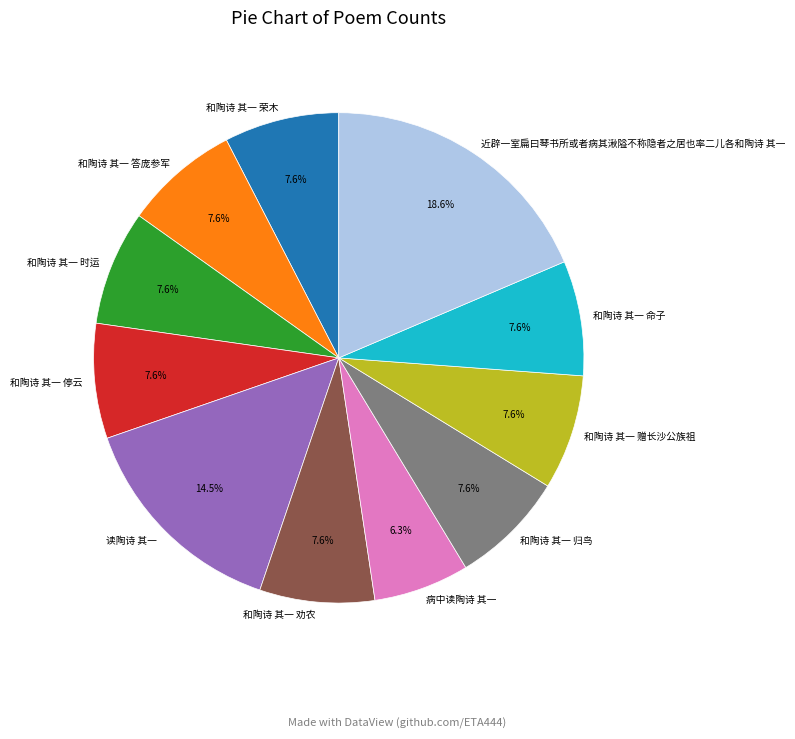

Approximately how many times larger is the value at 和陶诗 其一 停云 compared to 和陶诗 其一 荣木?

1.0